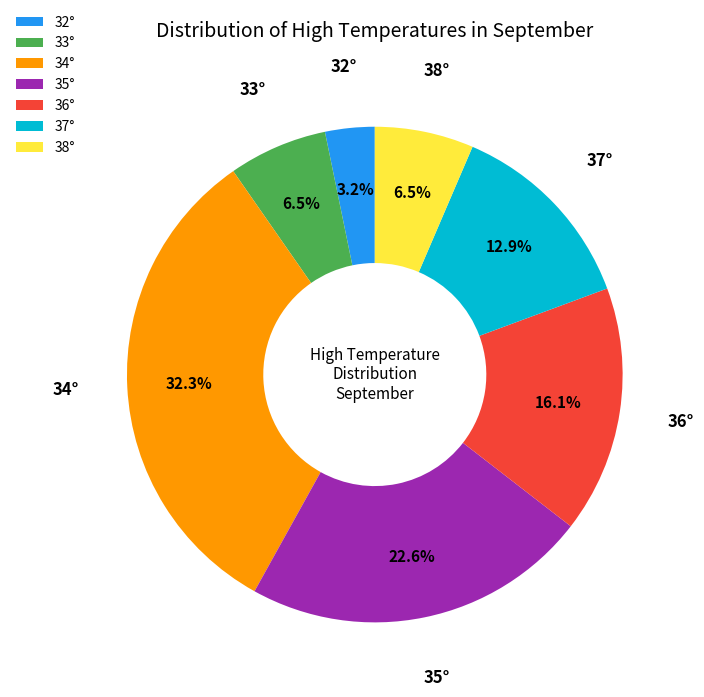

Which slice is the largest?

34°